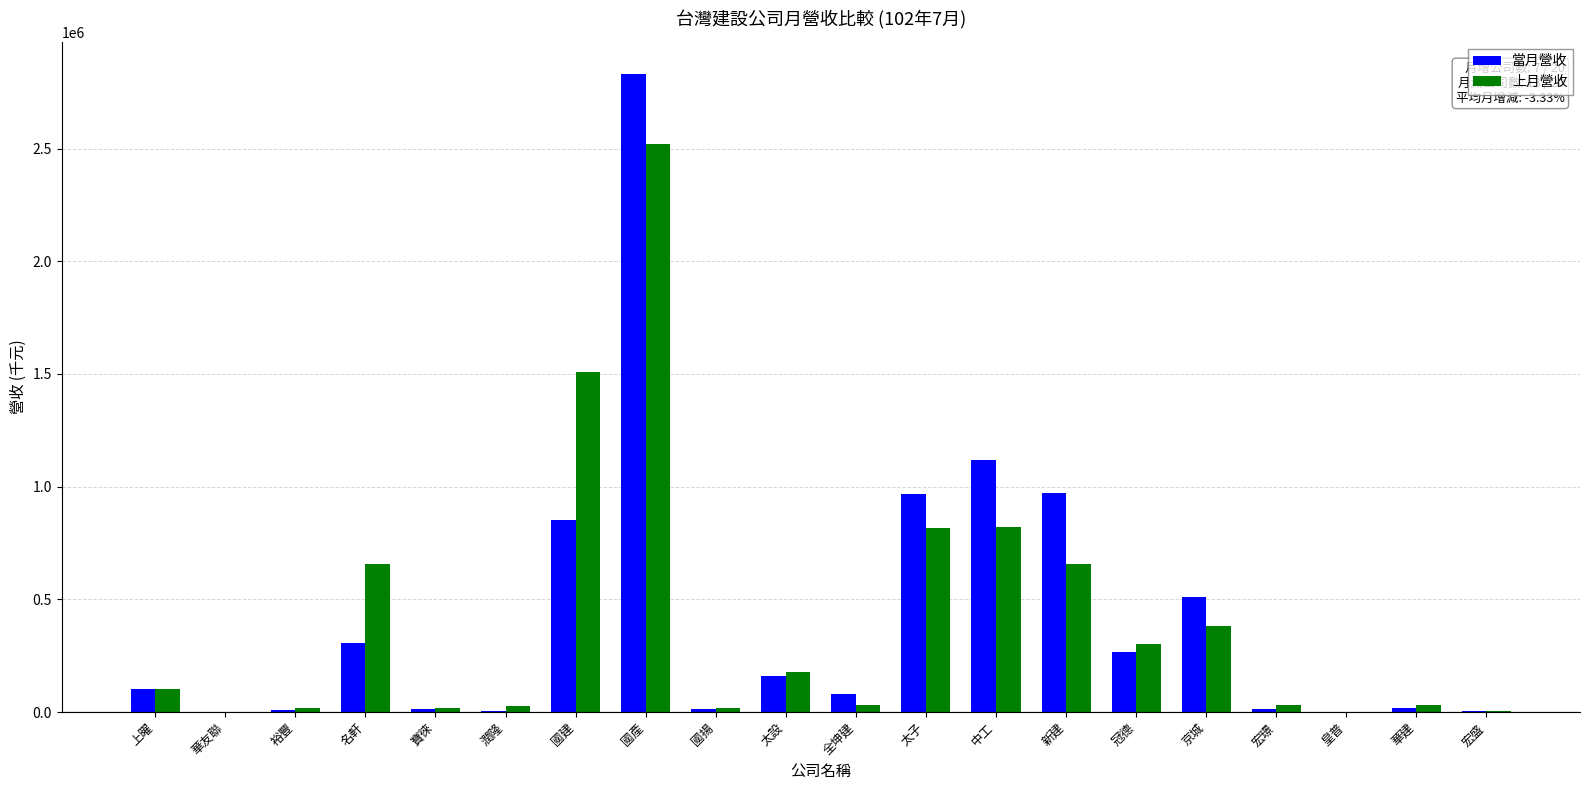

What is the difference between the 上月營收 values at 宏盛 and 名軒?

652874